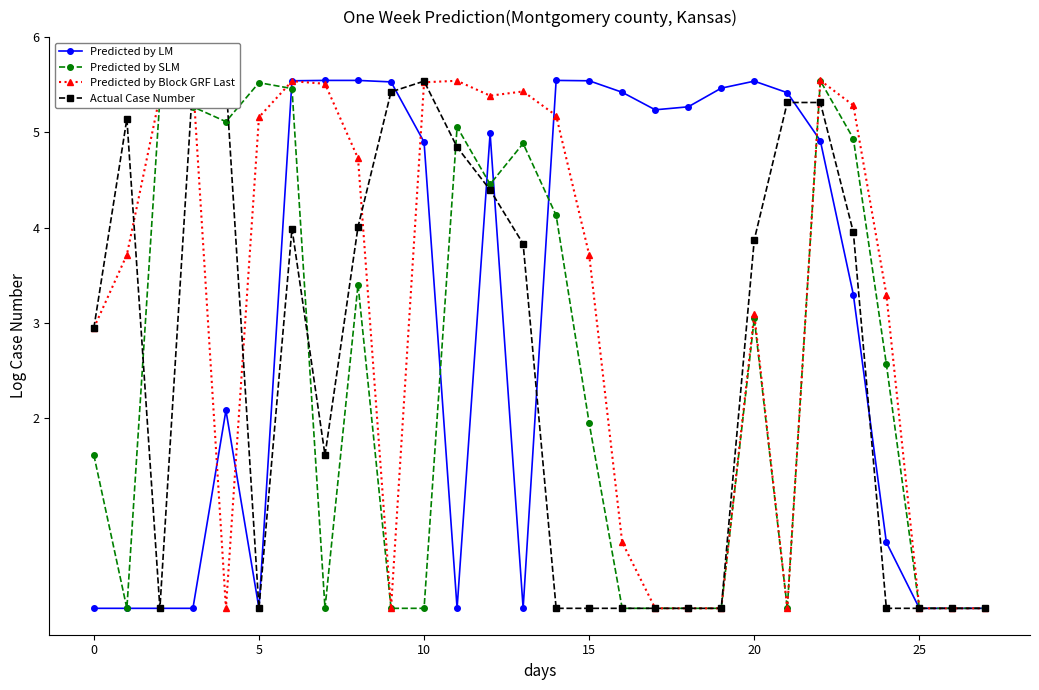

How many interior local valleys does the Actual Case Number series have?

3